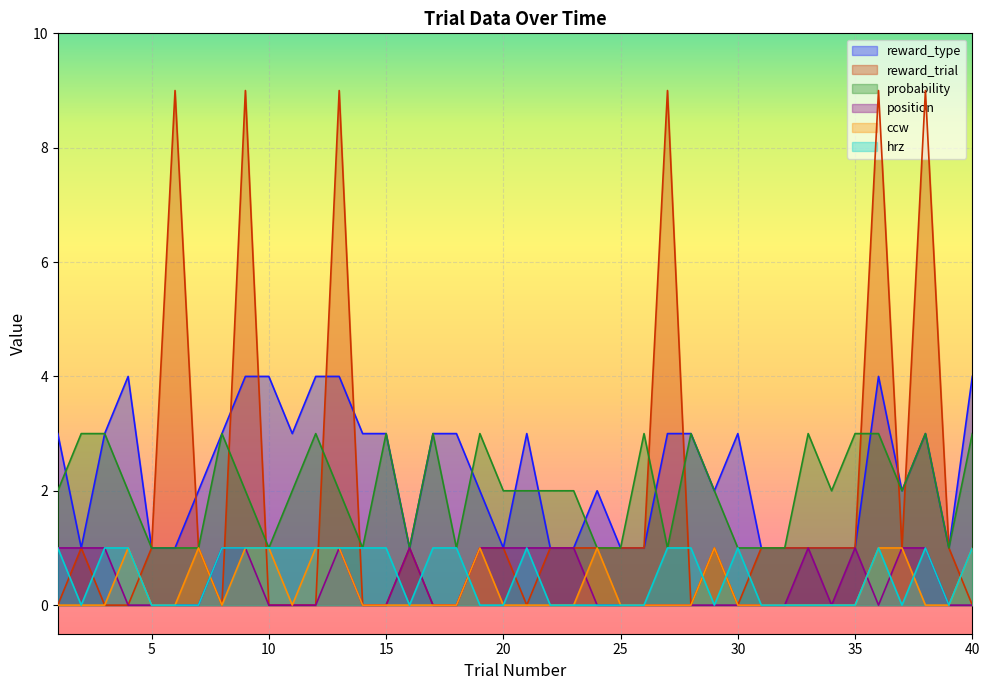

At which label does reward_trial reach its peak?

6